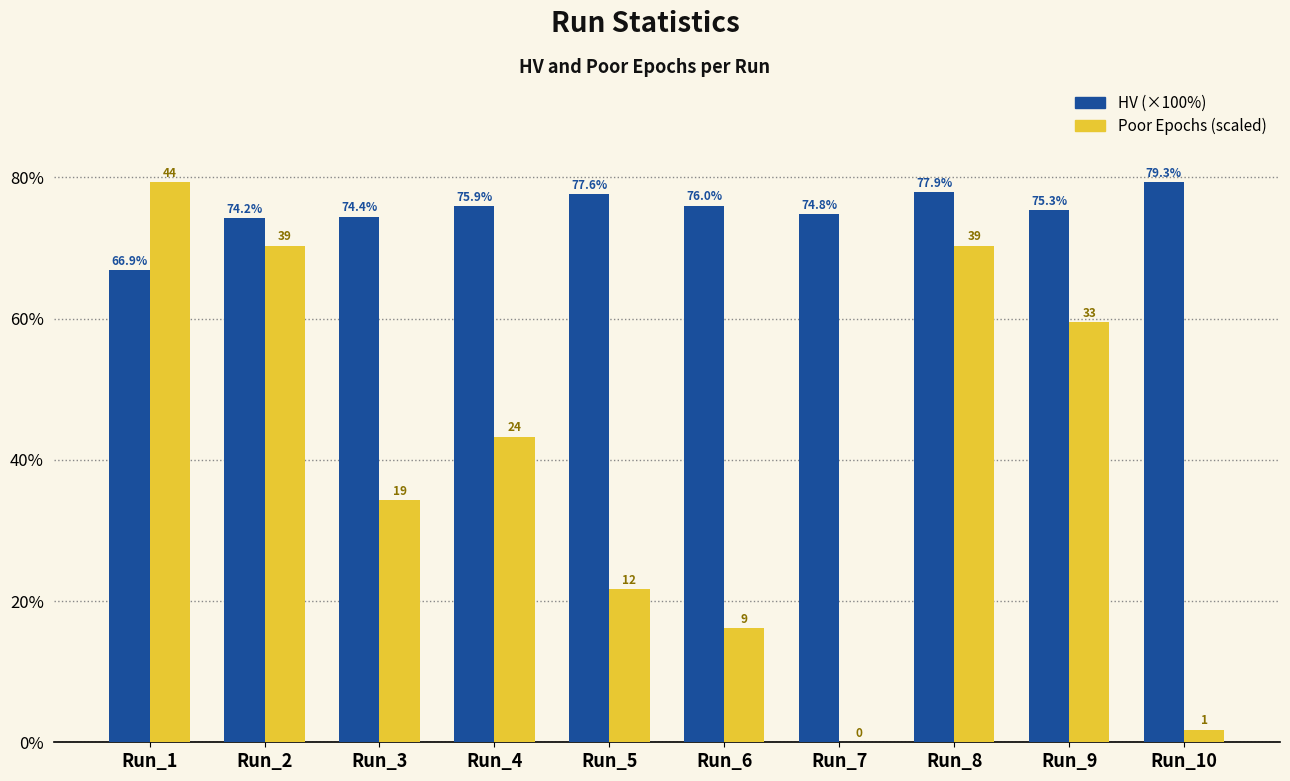

What is the maximum value shown in the chart?

79.3